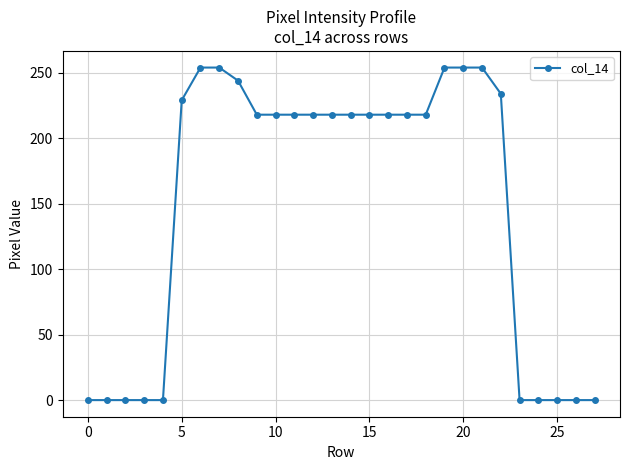

Reading right to left, what are all the values shown in this chart?

0	0	0	0	0	234	254	254	254	218	218	218	218	218	218	218	218	218	218	244	254	254	229	0	0	0	0	0